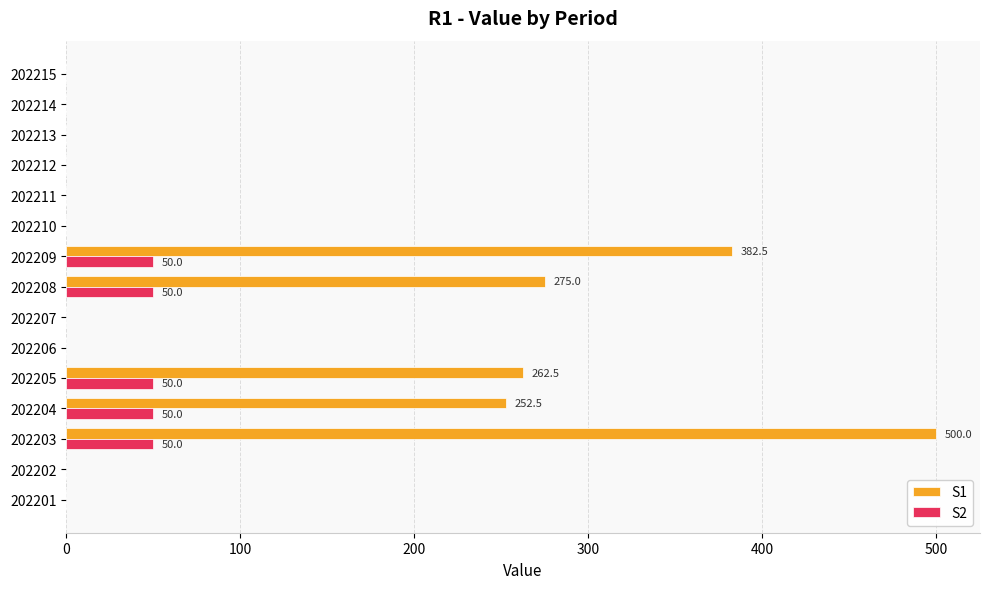

What is the highest value of the S2 series?

50.0